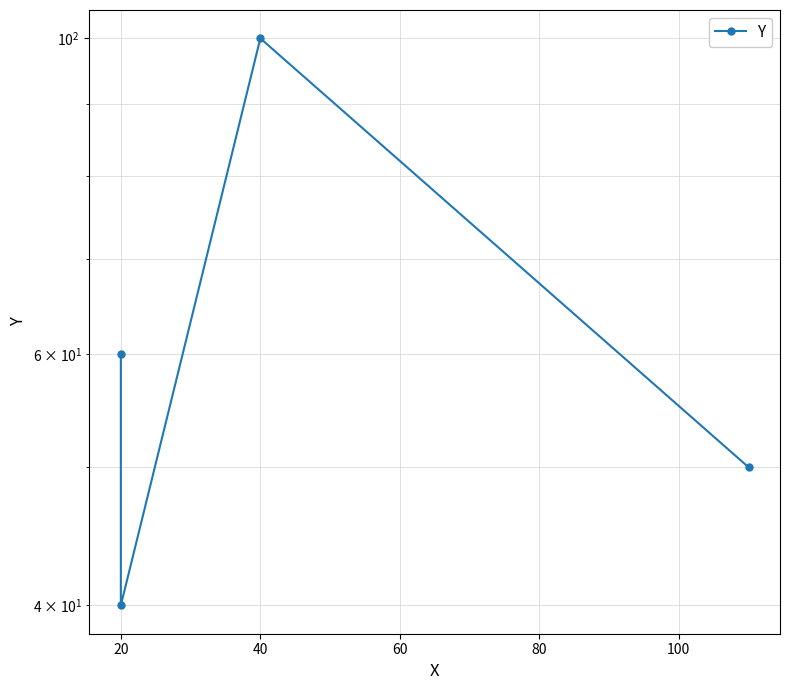

What is the change in value from 40 to 60?

+20